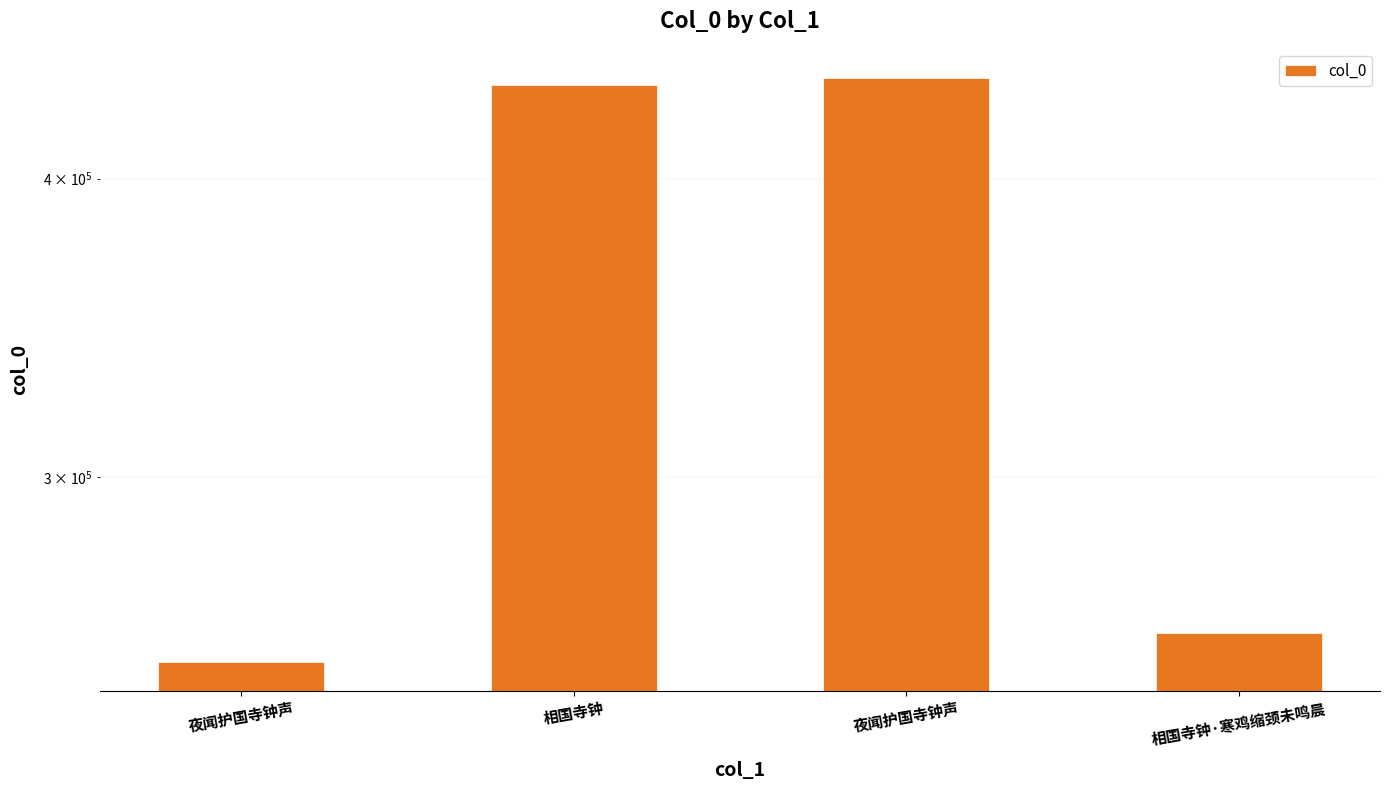

What is the minimum value shown in the chart?

251159